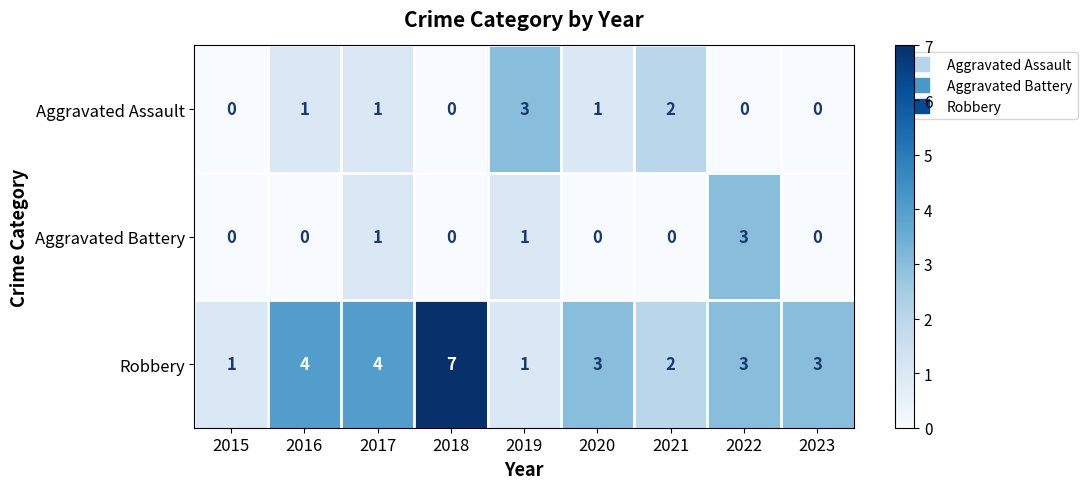

Which series has the largest total across all categories?

Robbery